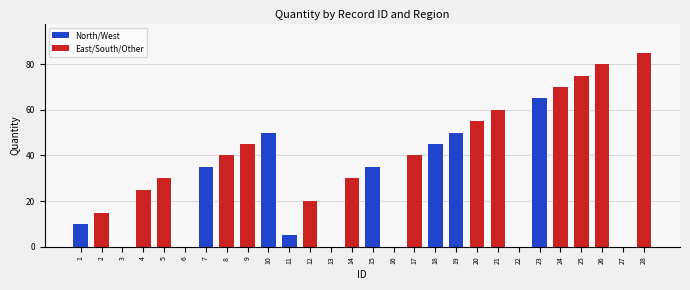

Between South and North, which is larger?

South